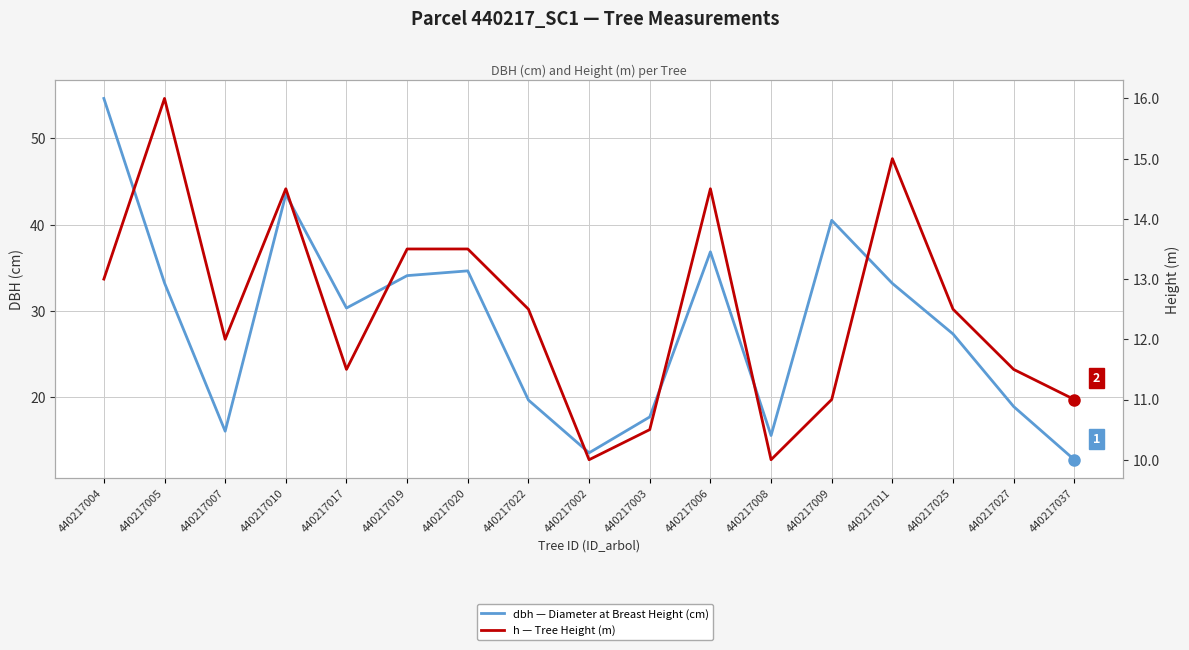

At 440217009, list the series in order from largest to smallest.

dbh — Diameter at Breast Height (cm), h — Tree Height (m)